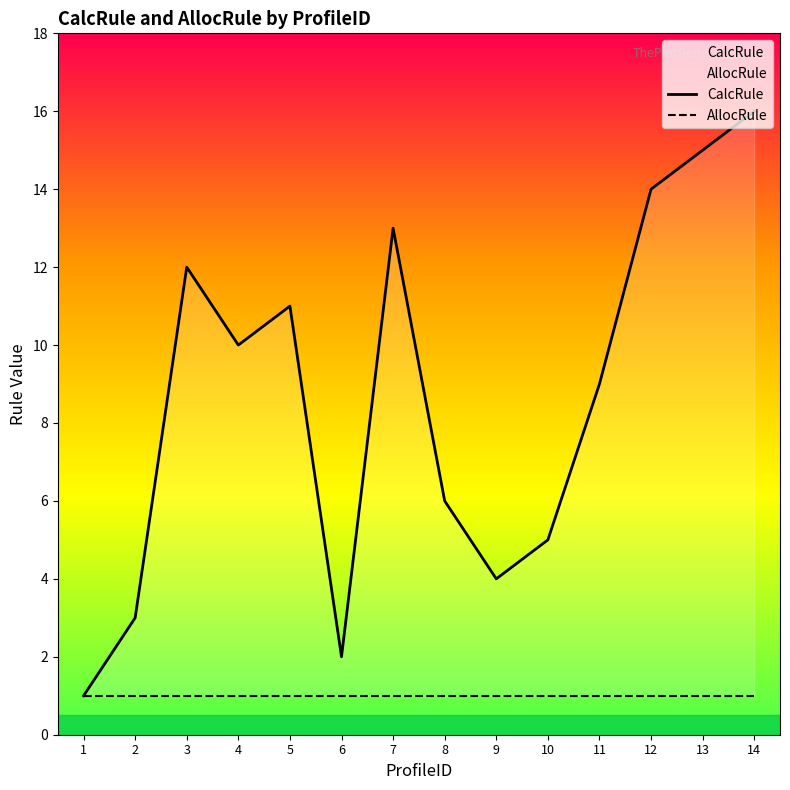

True or false: AllocRule and CalcRule intersect in this chart.

False